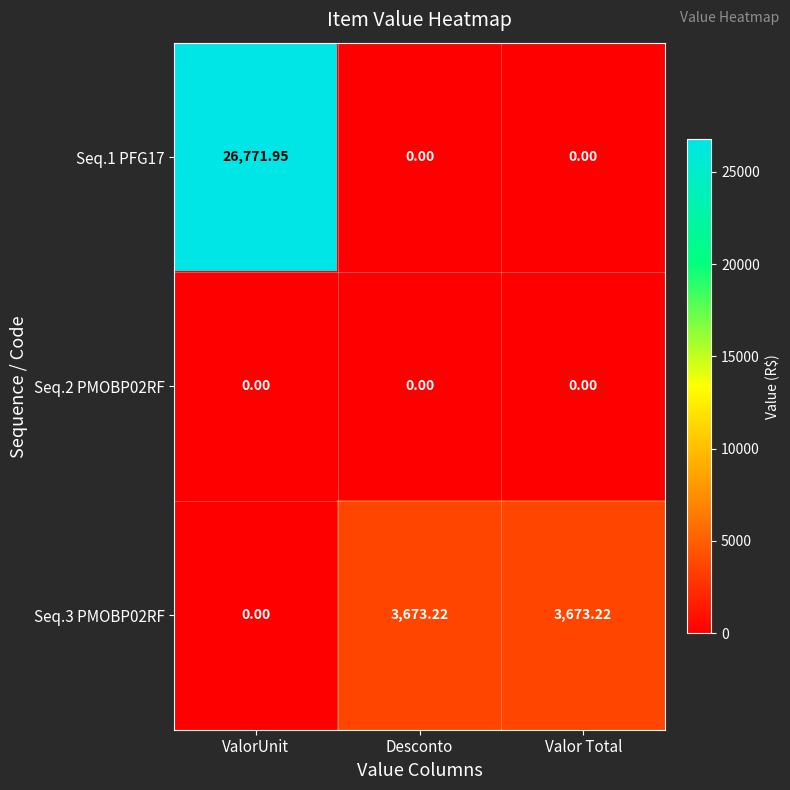

Which category has the lowest value in the Seq.3 PMOBP02RF series?

ValorUnit